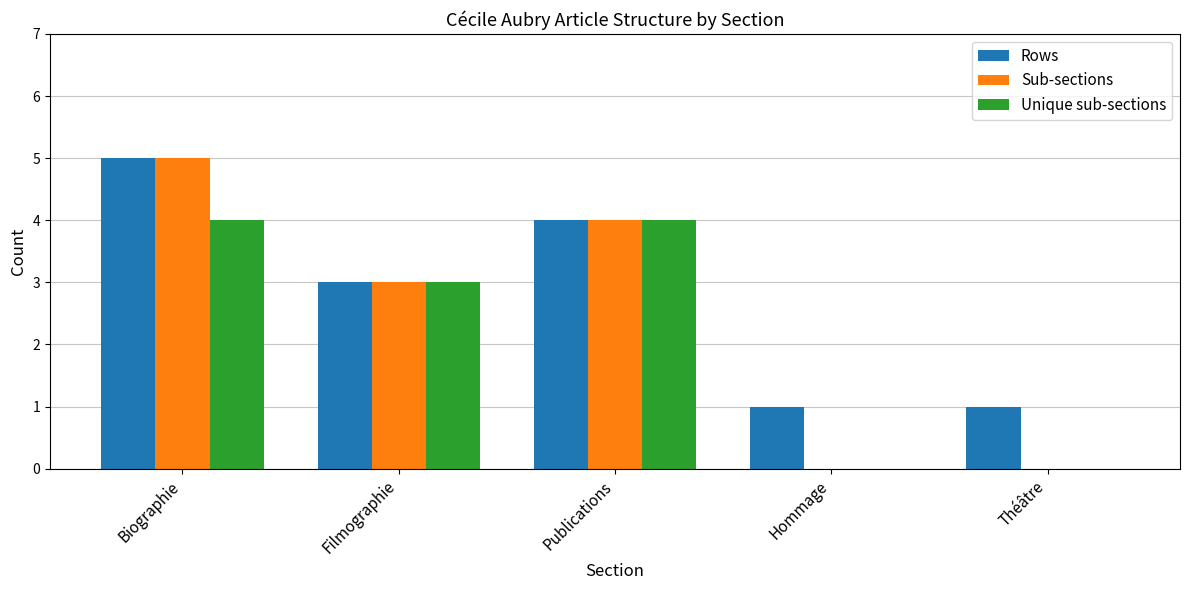

What is the maximum value shown in the chart?

5